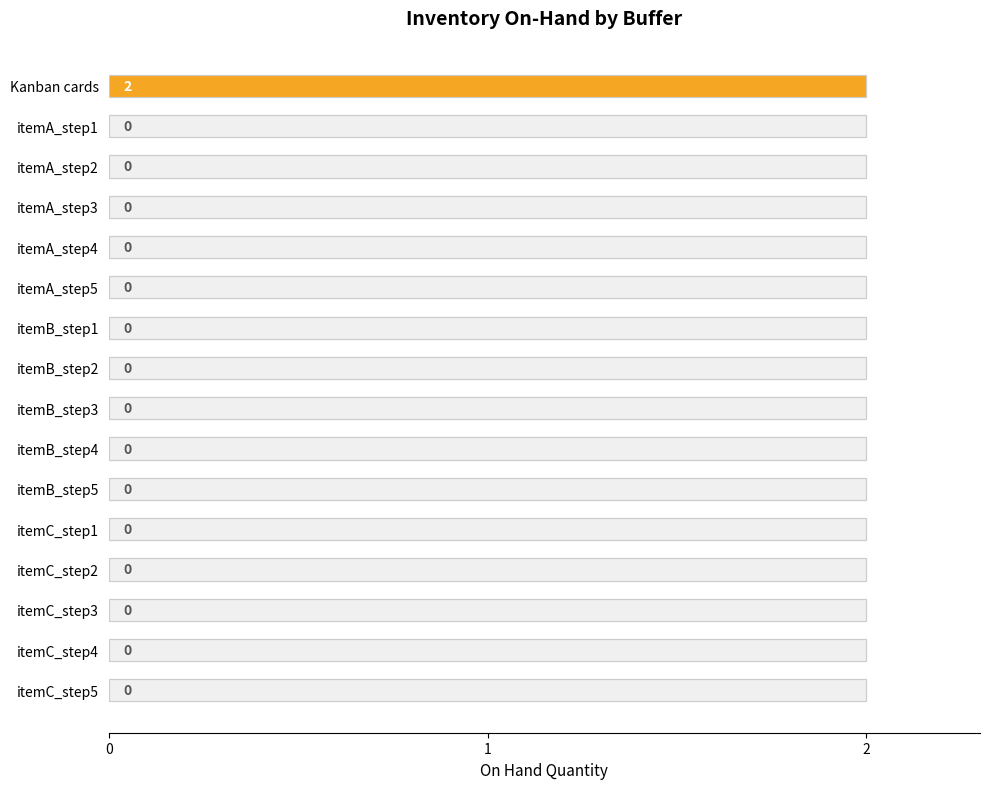

Is it true that the value at itemA_step4 is 0?

True